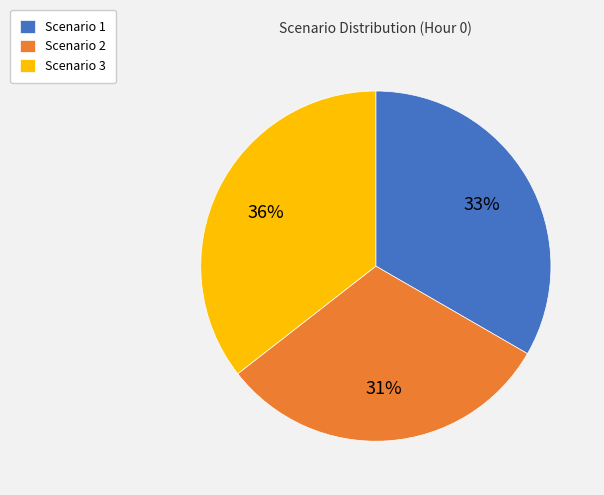

True or false: Scenario 1 accounts for 25% of the total.

False